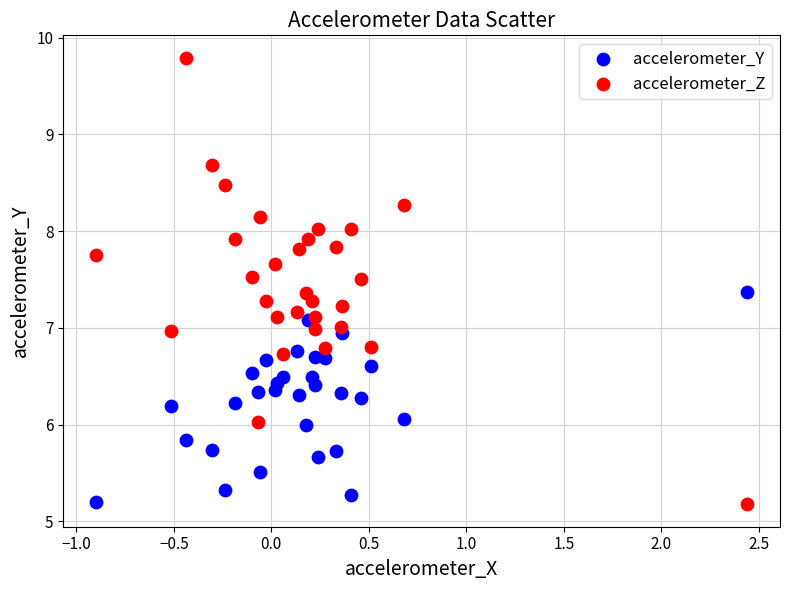

What are all the series names shown in the legend?

accelerometer_Y, accelerometer_Z